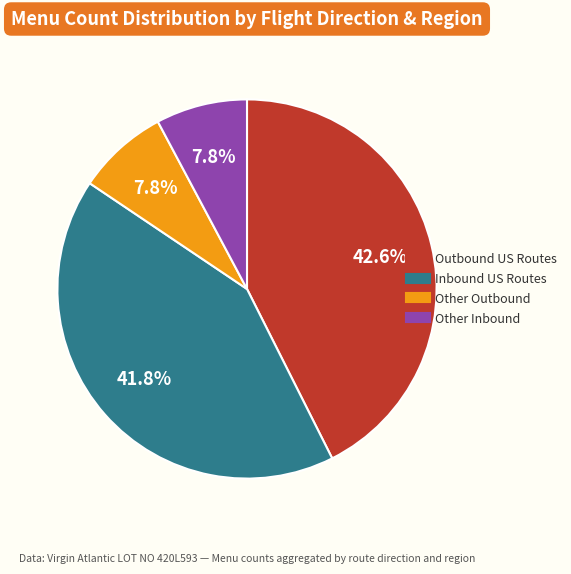

Is there a majority slice in this chart?

No